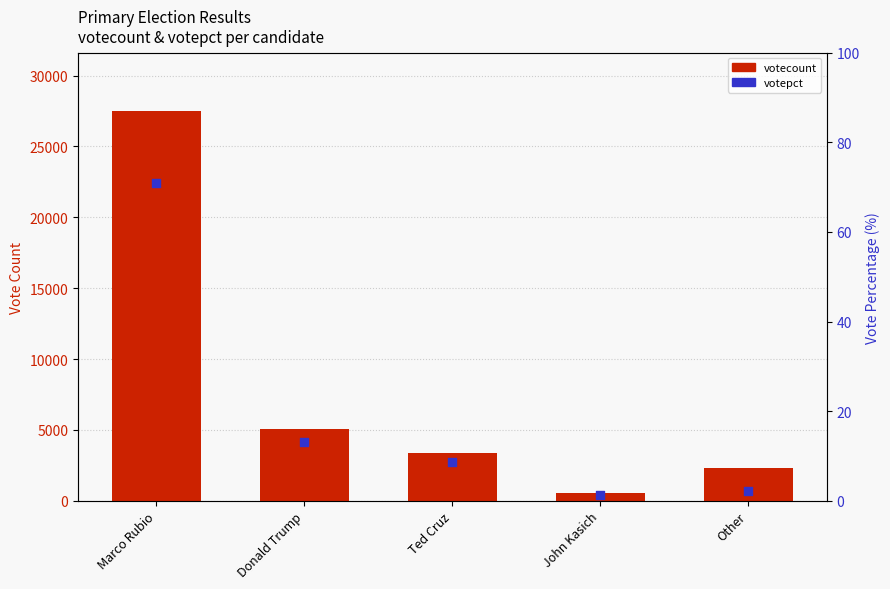

What are all the series names shown in the legend?

votecount, votepct